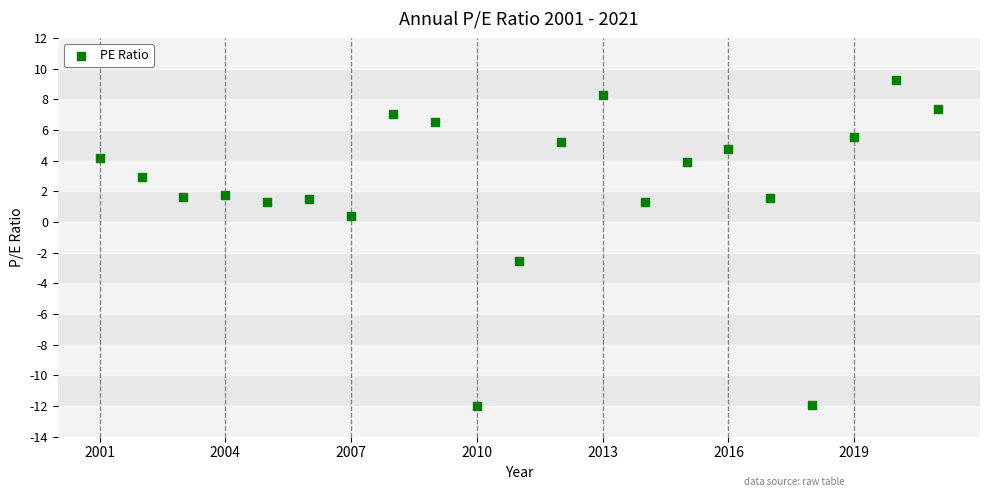

What is the range of Y values (max minus min)?

21.3